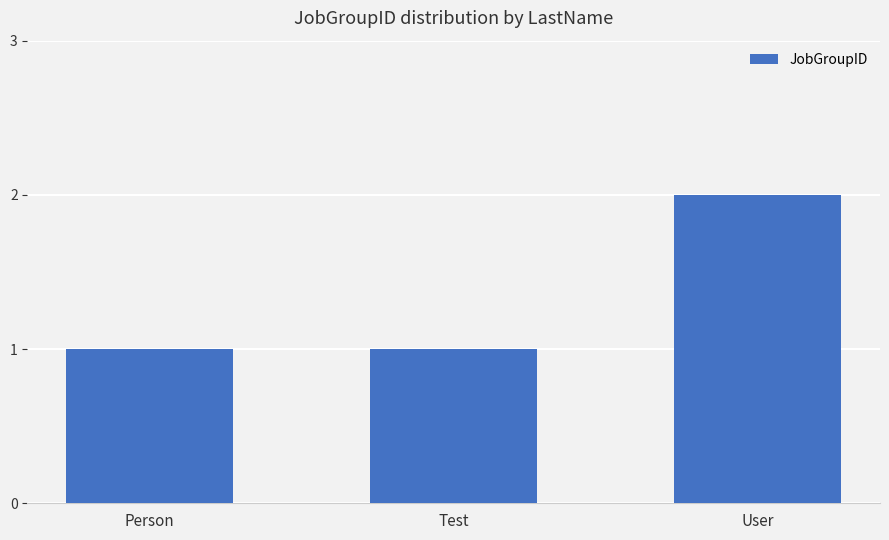

What is the value of the 3rd bar from the left?

2